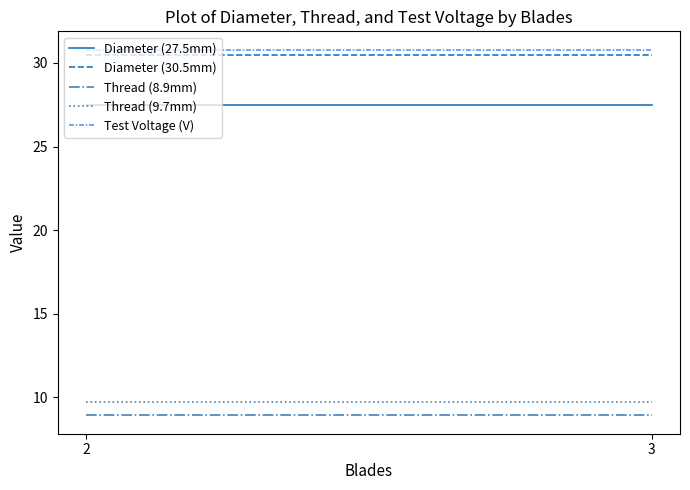

At which category does the chart reach its minimum across all series?

2